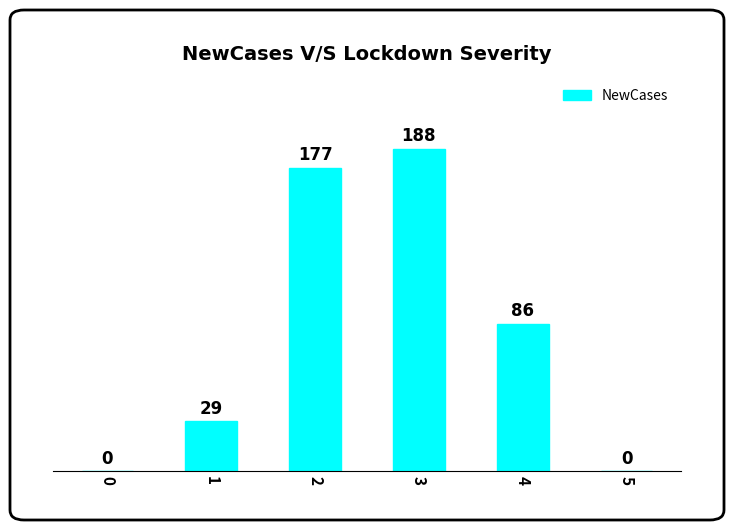

Where is the data nearest to the value 94?

4